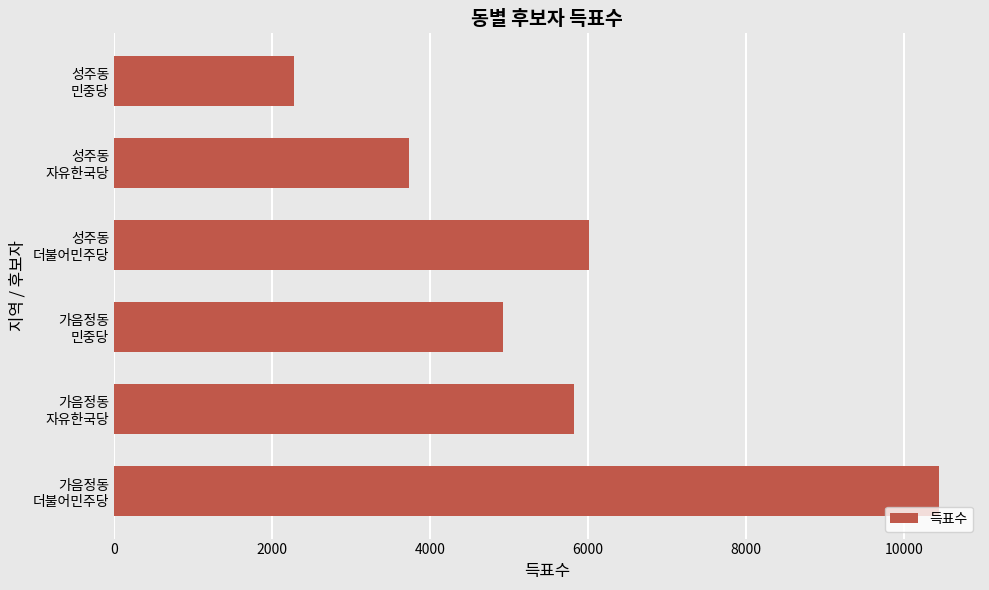

List the labels in order of value, smallest first.

성주동
민중당, 성주동
자유한국당, 가음정동
민중당, 가음정동
자유한국당, 성주동
더불어민주당, 가음정동
더불어민주당